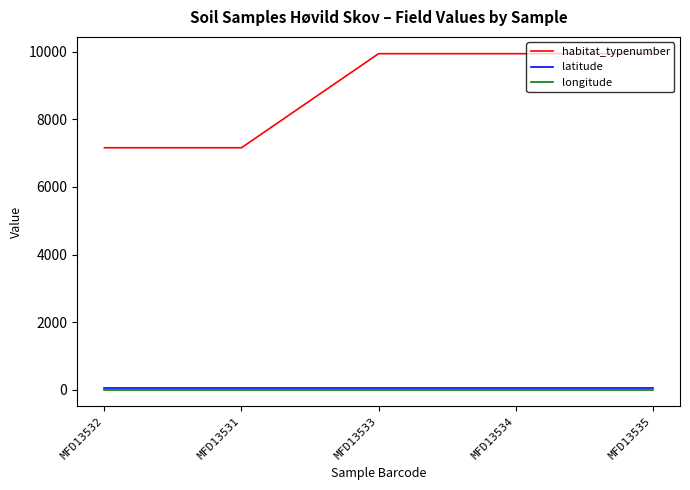

Which series has the largest range (max minus min)?

habitat_typenumber